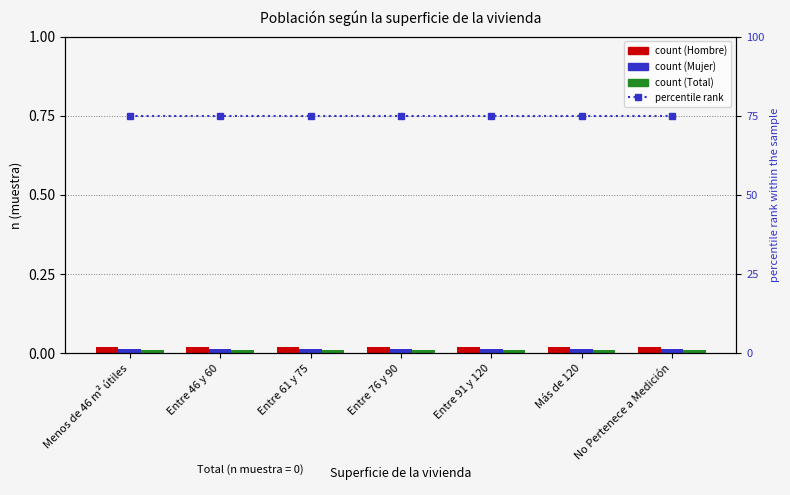

What is the value of the percentile rank within the sample bar at the 6th from the left?

75.0